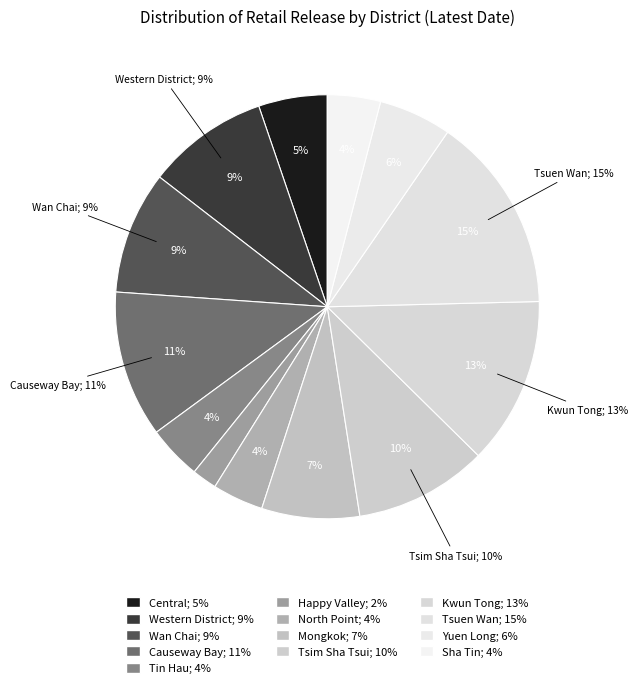

What percentage do Western District and Tsim Sha Tsui together represent?

19.4%